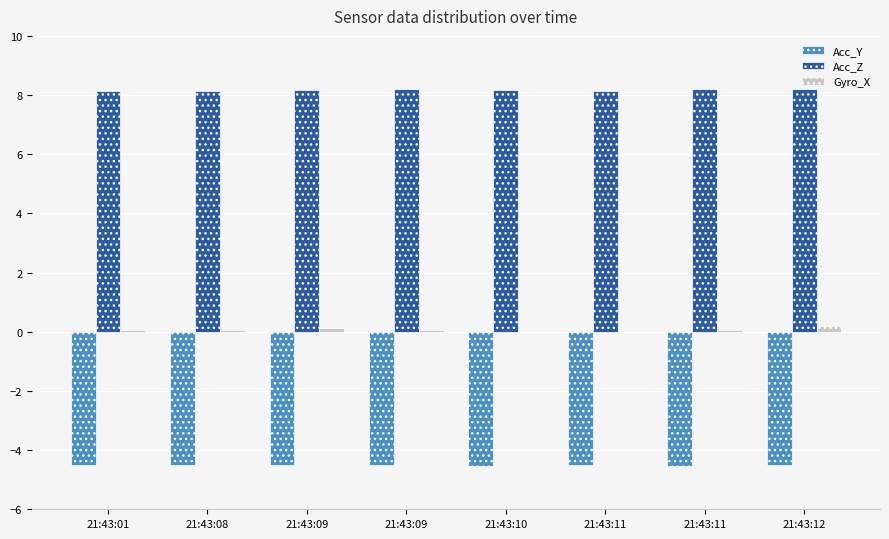

What are all the series names shown in the legend?

Acc_Y, Acc_Z, Gyro_X